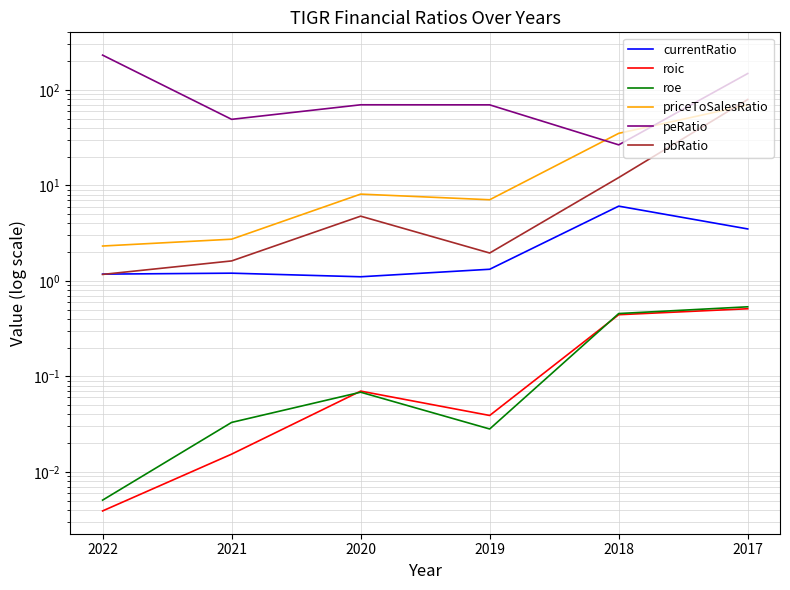

The value of roic at 2022 is 0.0. True or false?

False